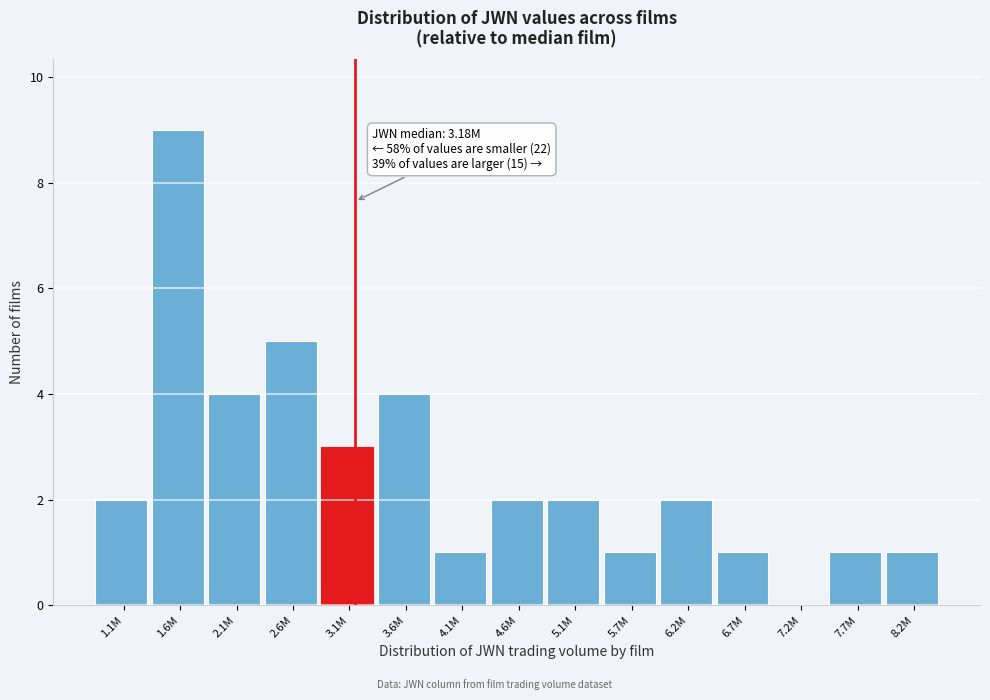

Reading left to right, list all the values displayed in this chart.

1.1M=2	1.6M=9	2.1M=4	2.6M=5	3.1M=3	3.6M=4	4.1M=1	4.6M=2	5.1M=2	5.7M=1	6.2M=2	6.7M=1	7.2M=0	7.7M=1	8.2M=1